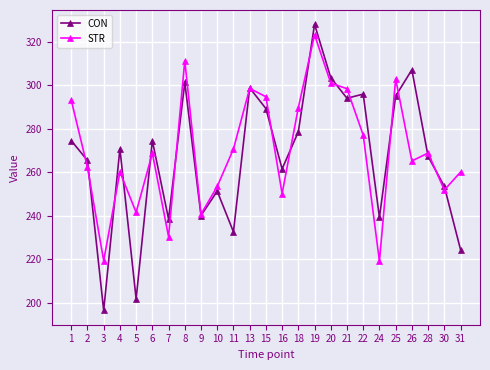

What is the difference between the highest and lowest values at 18?

11.1